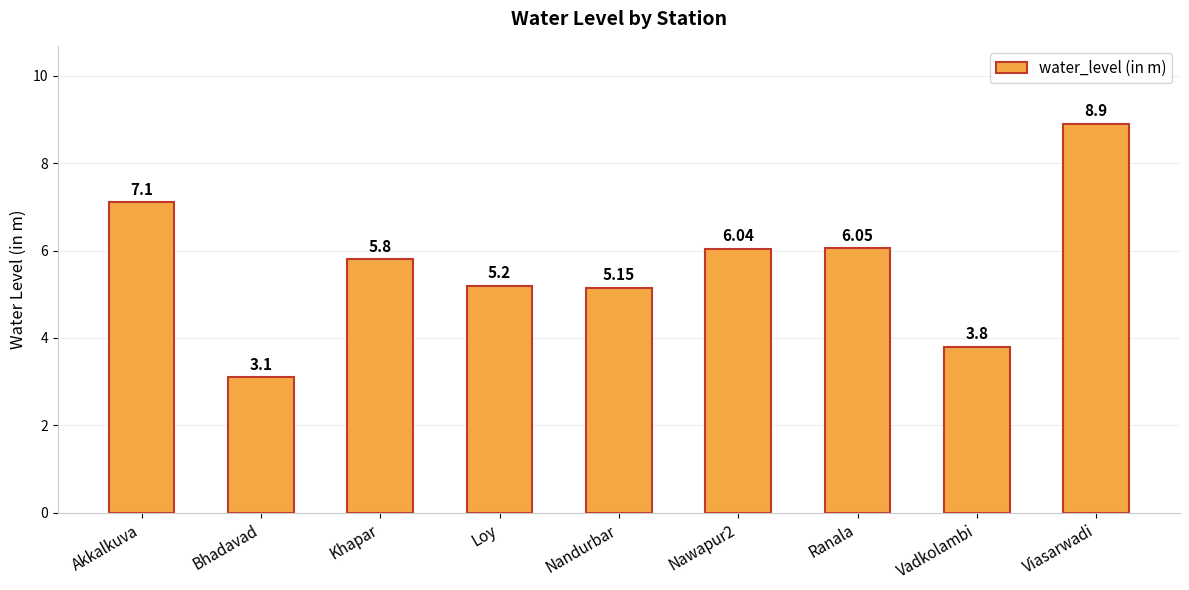

Where does the data first go above 5?

Akkalkuva